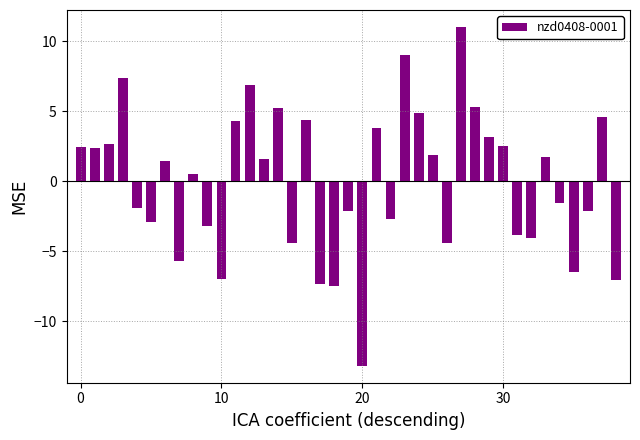

What is the value of the 38th bar from the left?

4.6